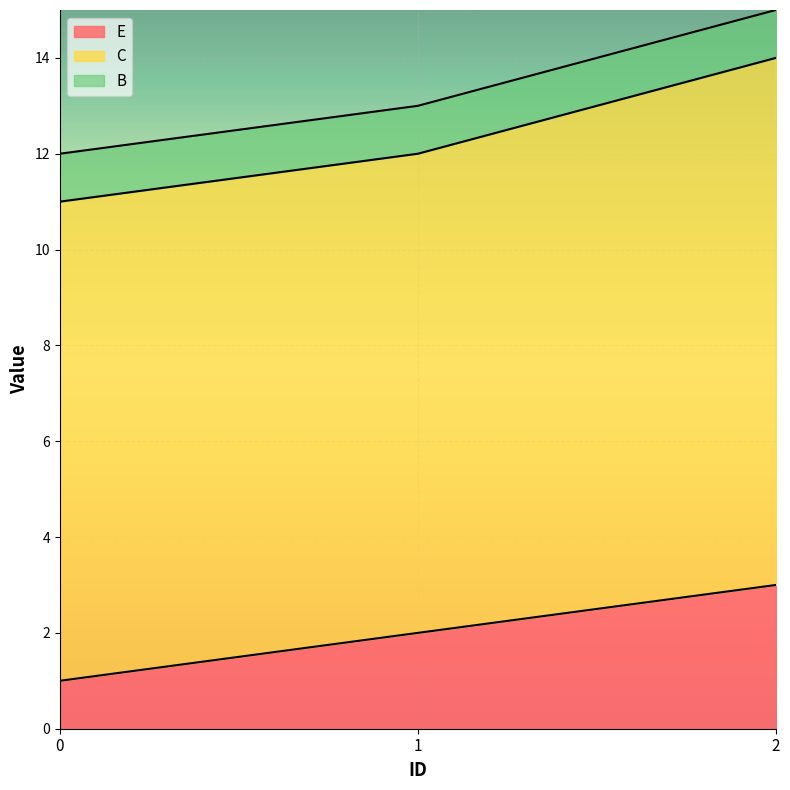

True or false: C has a value of 11 at 2.

True